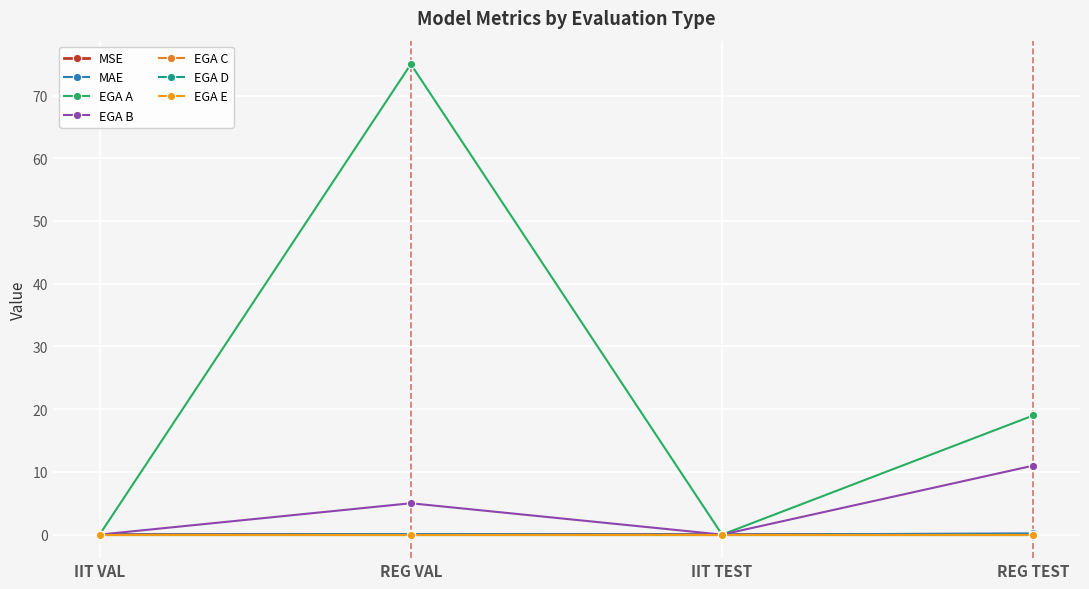

Does the chart display data point markers on the line(s)?

Yes